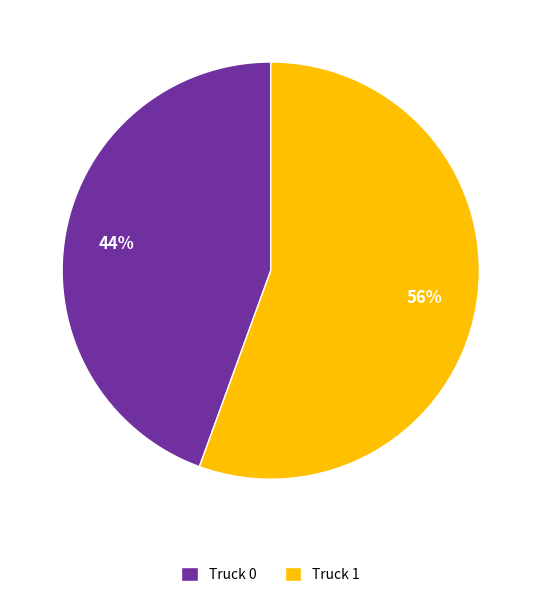

Is it true that Truck 0 is 44% of the pie?

True